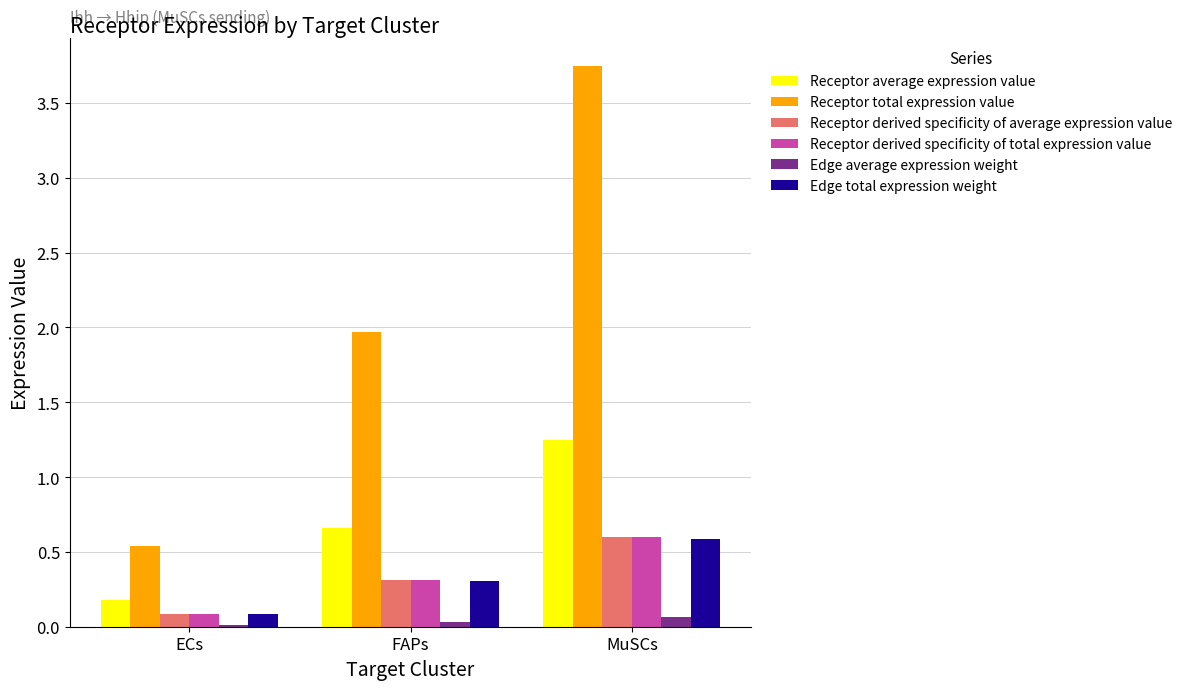

What is the sum of all Receptor total expression value values?

6.3